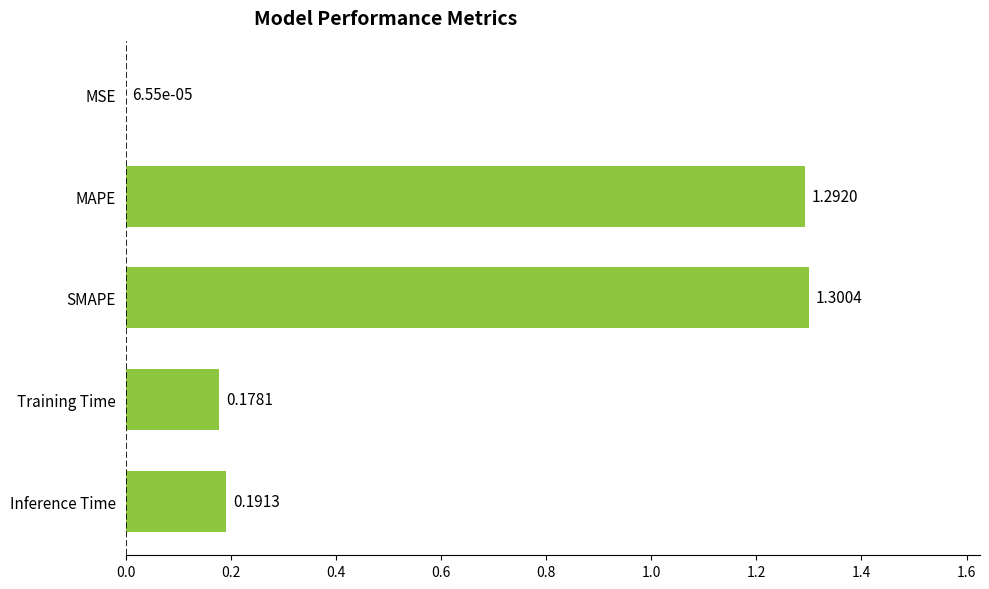

Which label corresponds to the largest value in the chart?

SMAPE